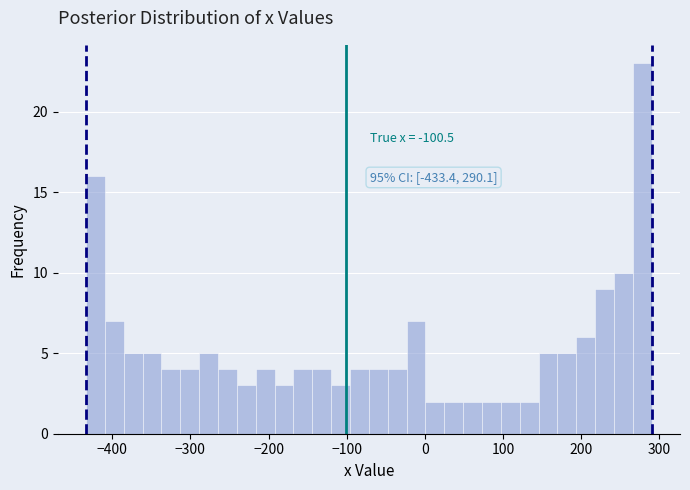

Around what value on the x-axis is the tallest bar? Give the approximate position of its centre, as read against the axis.

280